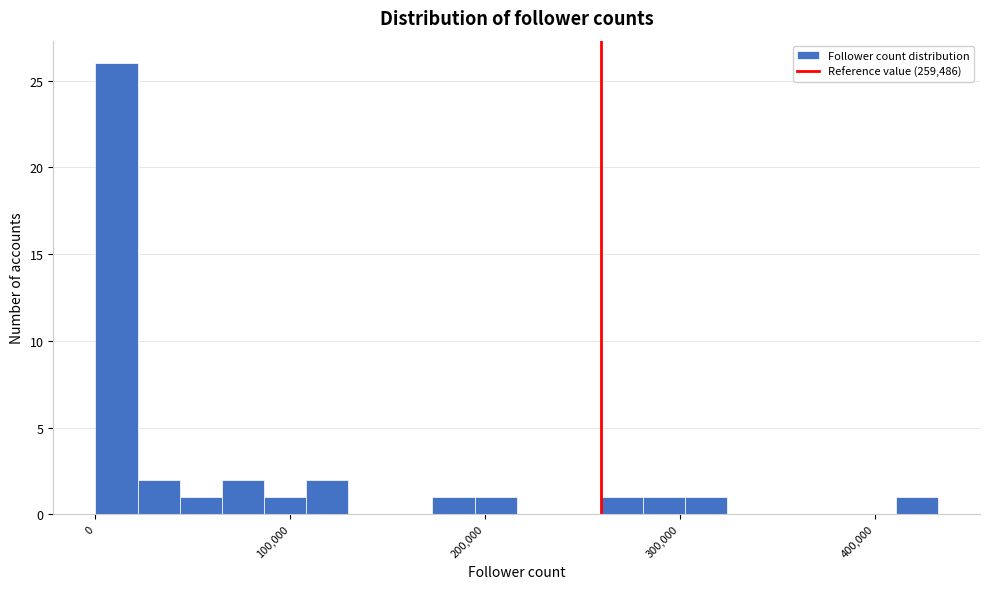

Around what value on the x-axis is the tallest bar? Give the approximate position of its centre, as read against the axis.

10000